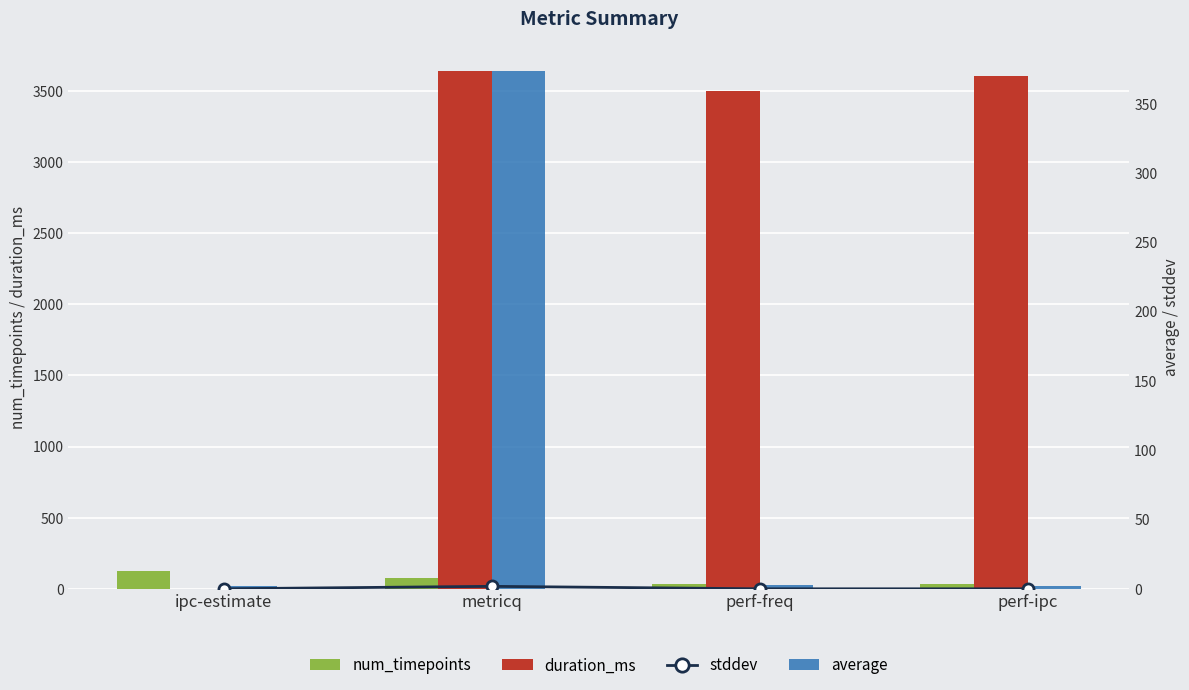

How many positive values does the duration_ms series have?

3